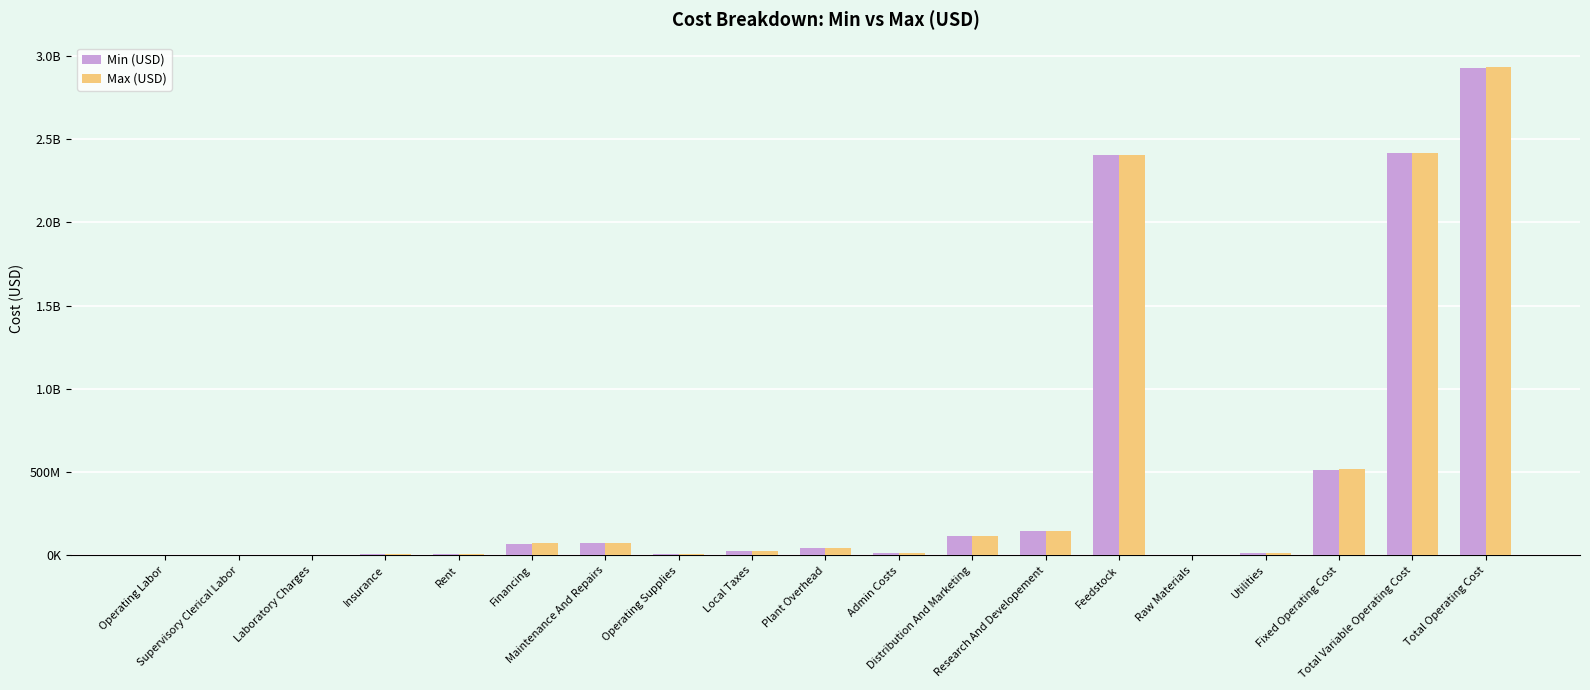

The value of Max (USD) at Feedstock is 2402795000.0. True or false?

True